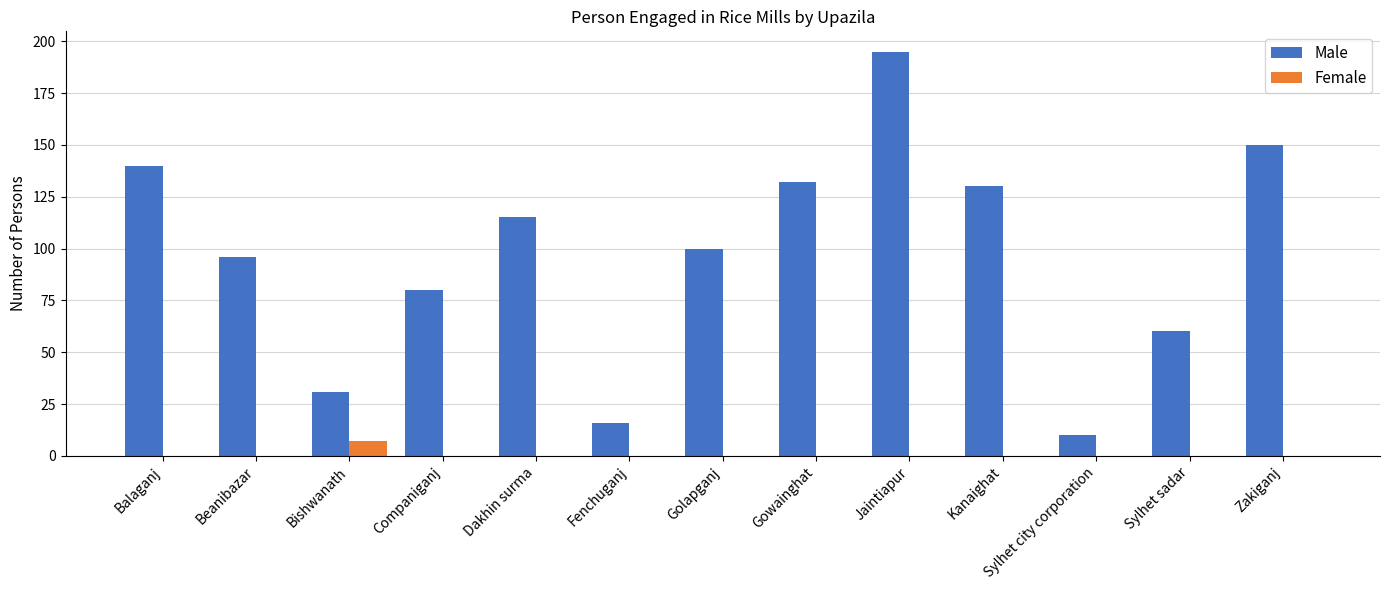

Which label corresponds to the largest value in the chart?

Jaintiapur